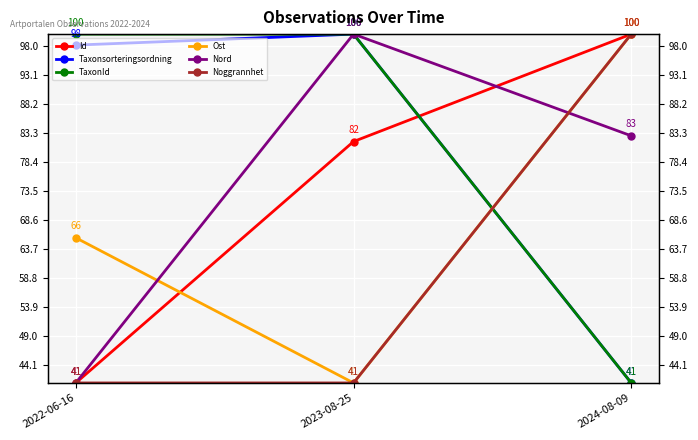

How many series are shown in this chart?

6